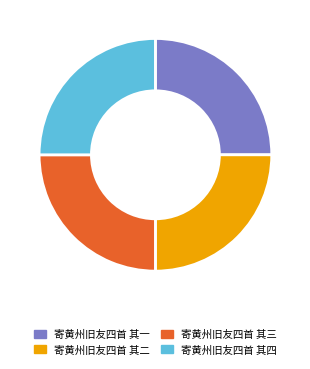

The 寄黄州旧友四首 其三 slice represents 36% of the pie. True or false?

False